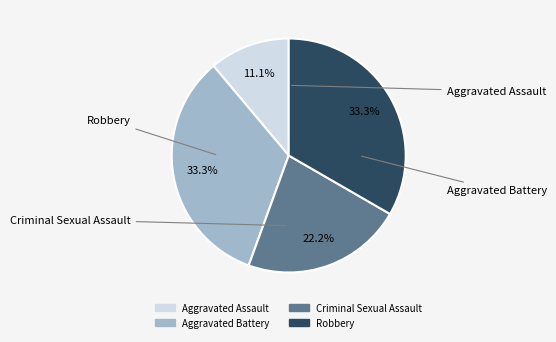

How many slices are in this pie chart?

4